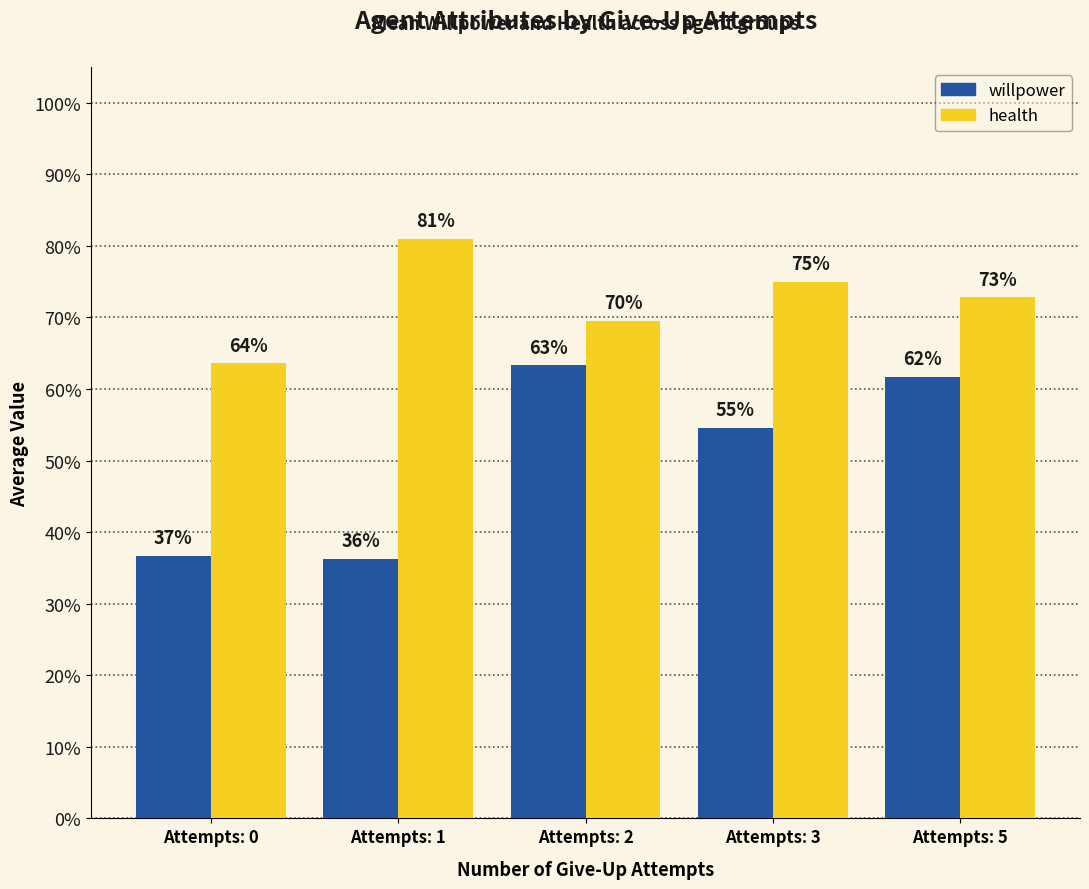

Reading left to right, transcribe all the data shown in this chart.

willpower: Attempts: 0=0.4	Attempts: 1=0.4	Attempts: 2=0.6	Attempts: 3=0.5	Attempts: 5=0.6
health: Attempts: 0=0.6	Attempts: 1=0.8	Attempts: 2=0.7	Attempts: 3=0.8	Attempts: 5=0.7